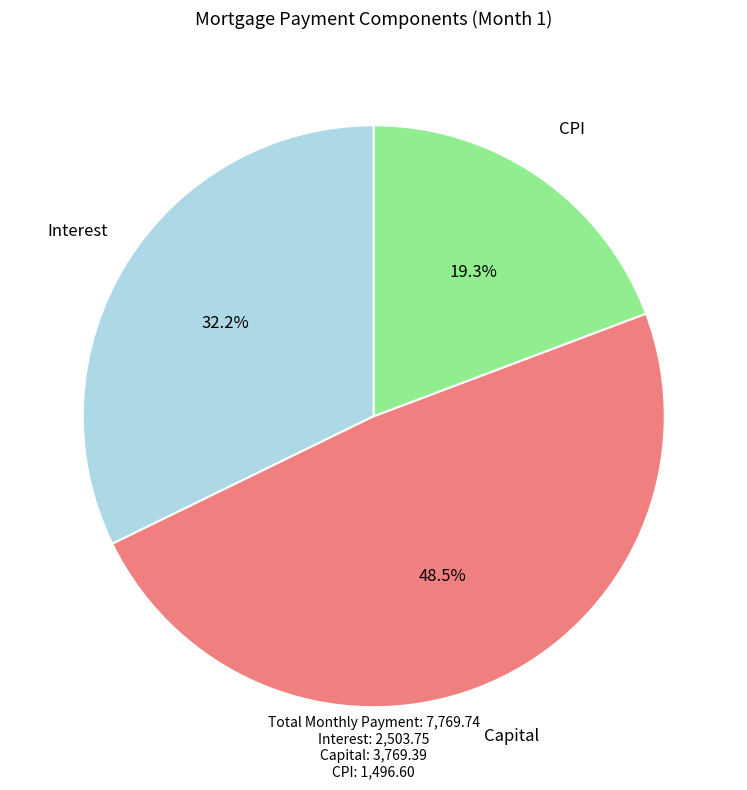

Does any single category account for the majority?

No